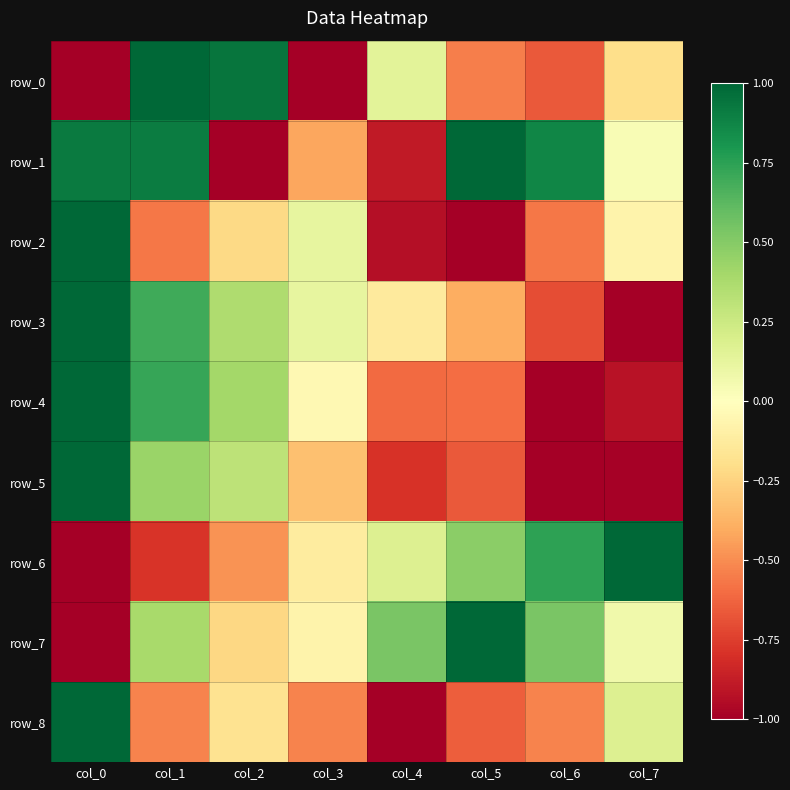

Reading left to right, extract all data points from this chart.

row_0: -1.0	1.0	0.9	-1.0	0.1	-0.5	-0.7	-0.2
row_1: 0.9	0.9	-1.0	-0.4	-0.9	1.0	0.9	0.0
row_2: 1.0	-0.6	-0.2	0.1	-0.9	-1.0	-0.6	-0.1
row_3: 1.0	0.7	0.4	0.1	-0.1	-0.4	-0.7	-1.0
row_4: 1.0	0.7	0.4	-0.0	-0.6	-0.6	-1.0	-0.9
row_5: 1.0	0.4	0.3	-0.3	-0.8	-0.7	-1.0	-1.0
row_6: -1.0	-0.8	-0.5	-0.1	0.2	0.5	0.7	1.0
row_7: -1.0	0.4	-0.2	-0.1	0.5	1.0	0.5	0.1
row_8: 1.0	-0.5	-0.2	-0.5	-1.0	-0.6	-0.5	0.2